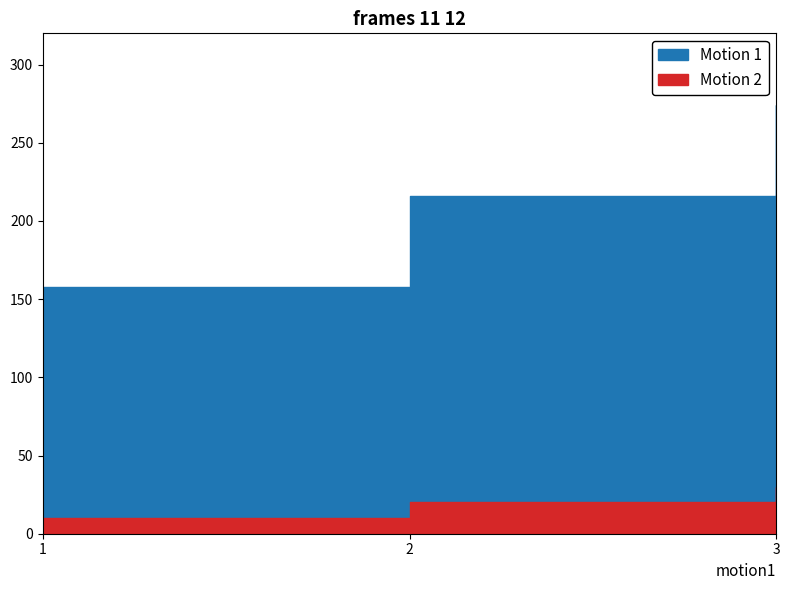

At which label does Motion 2 reach its peak?

3